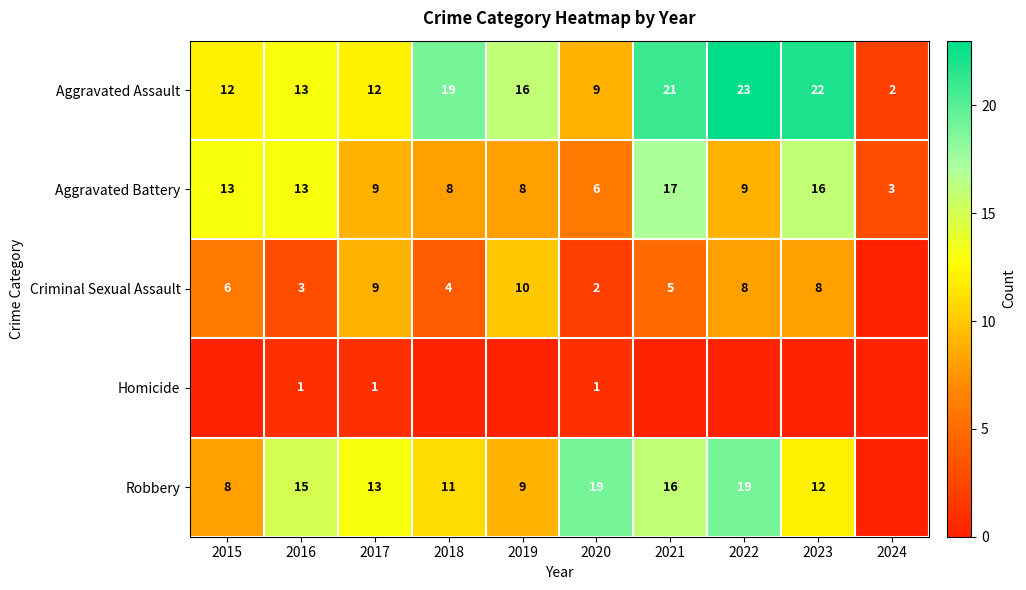

What is the minimum value for Aggravated Battery?

3